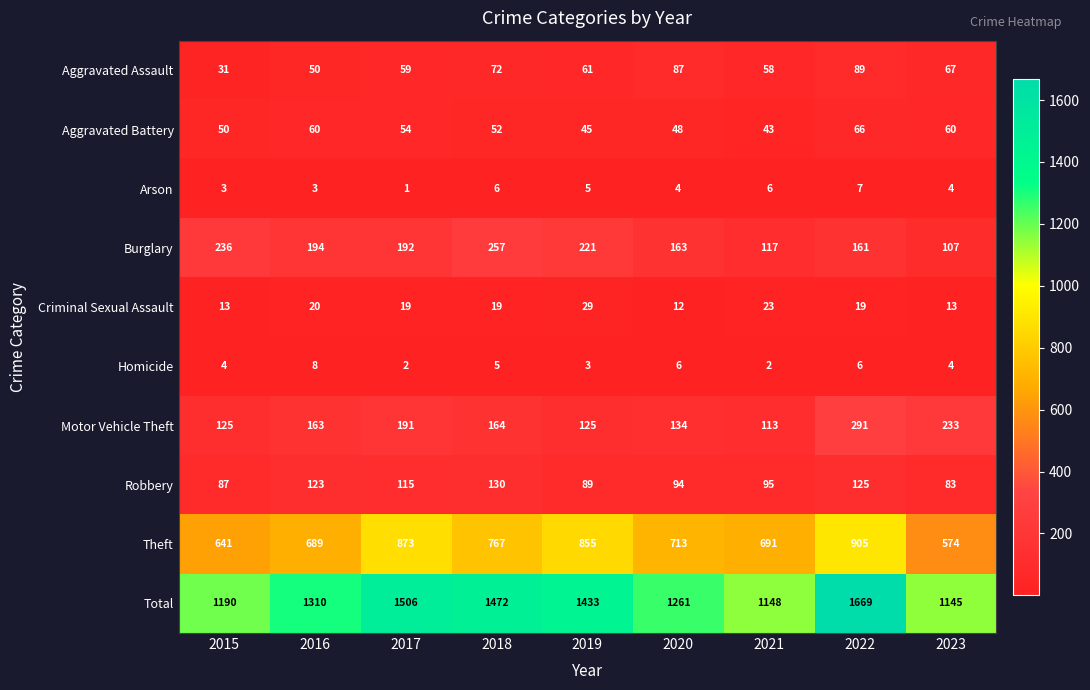

What is the sum of the Arson values at 2018 and 2020?

10